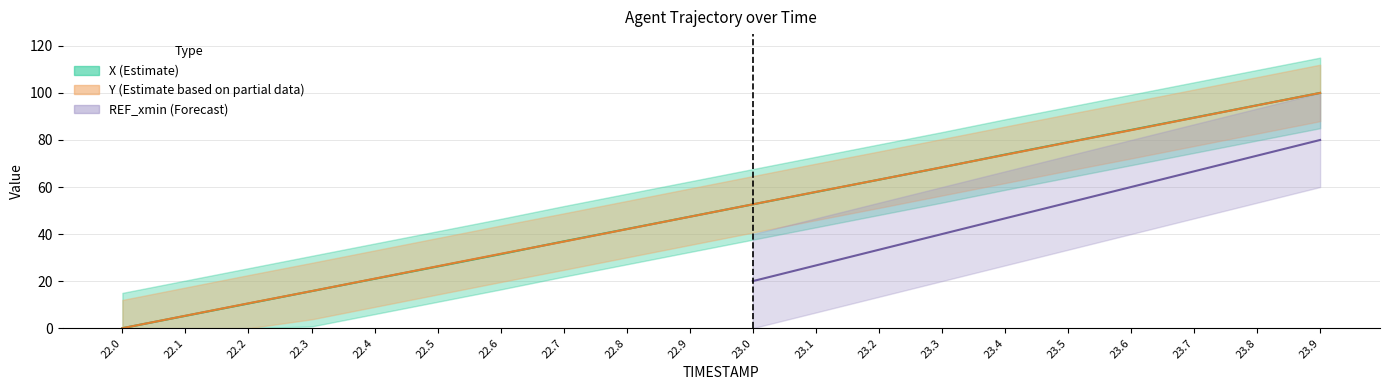

Where does the X series first go above 52?

23.0